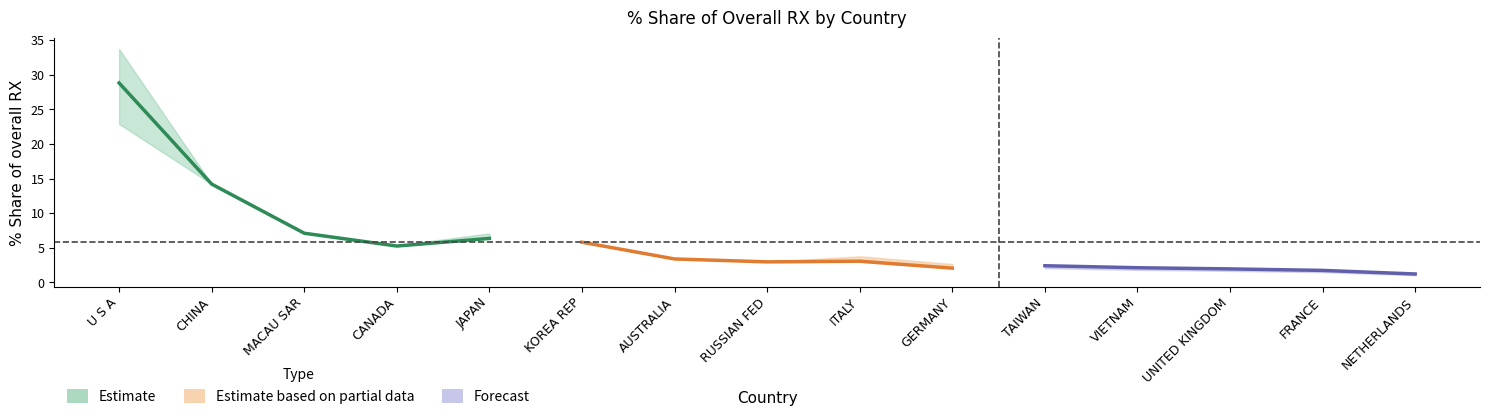

Reading right to left, list all the values displayed in this chart.

Estimate: 6.3	5.2	7.1	14.2	28.8
Estimate based on partial data: 2.0	3.1	3.0	3.4	5.8
Forecast: 1.2	1.7	1.9	2.1	2.4